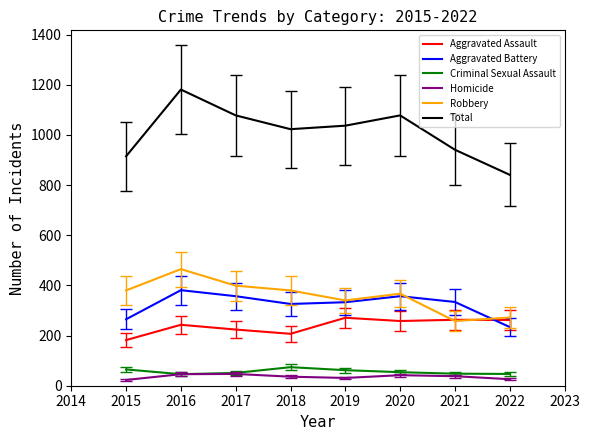

How many values in the Aggravated Battery series are below 334?

4